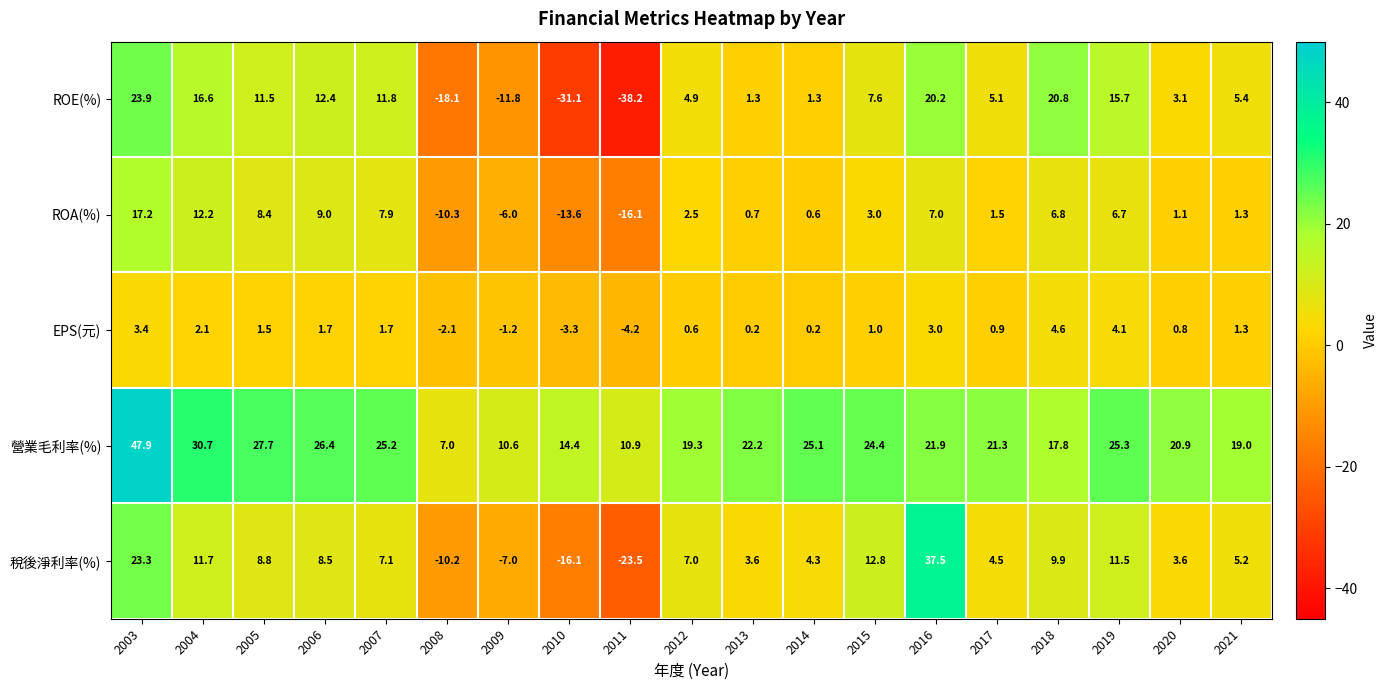

Which category has the highest value across all series?

2003